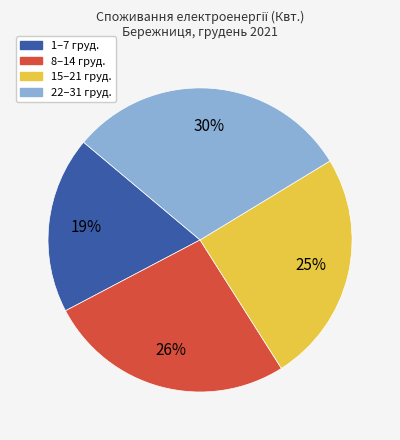

To the nearest percent, what is the average slice percentage?

25%